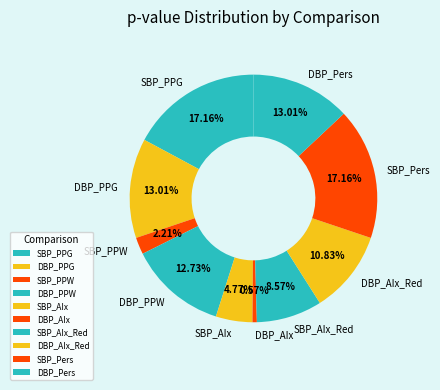

Count the number of slices in the pie.

10